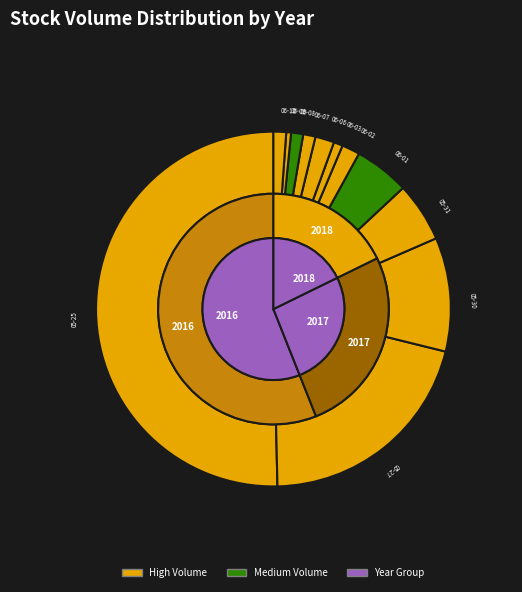

To the nearest percent, what percentage of the pie is 2016-06-02?

2%